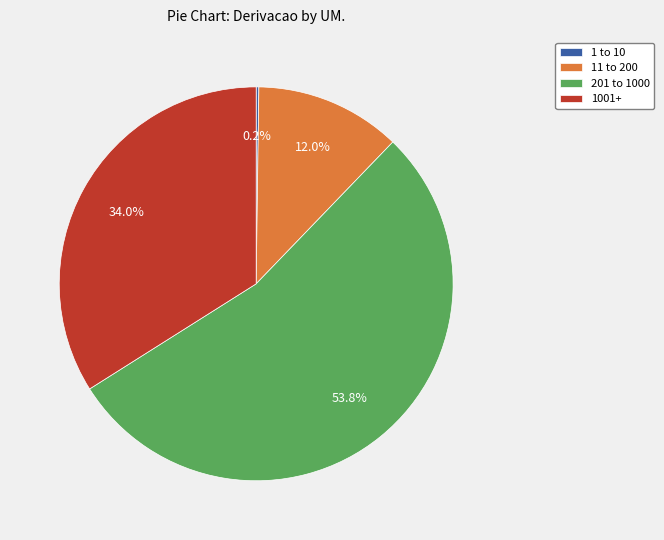

Is 1001+ the majority of the pie?

No